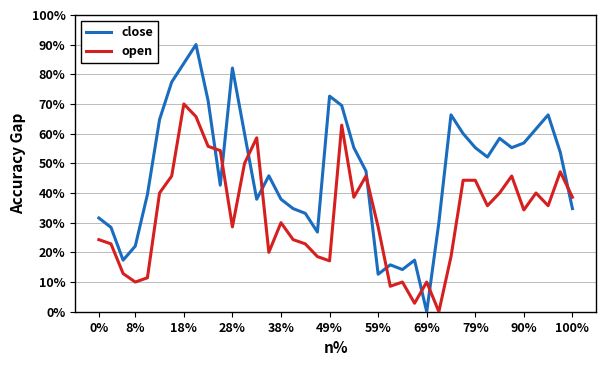

How many categories are shown in the chart?

40